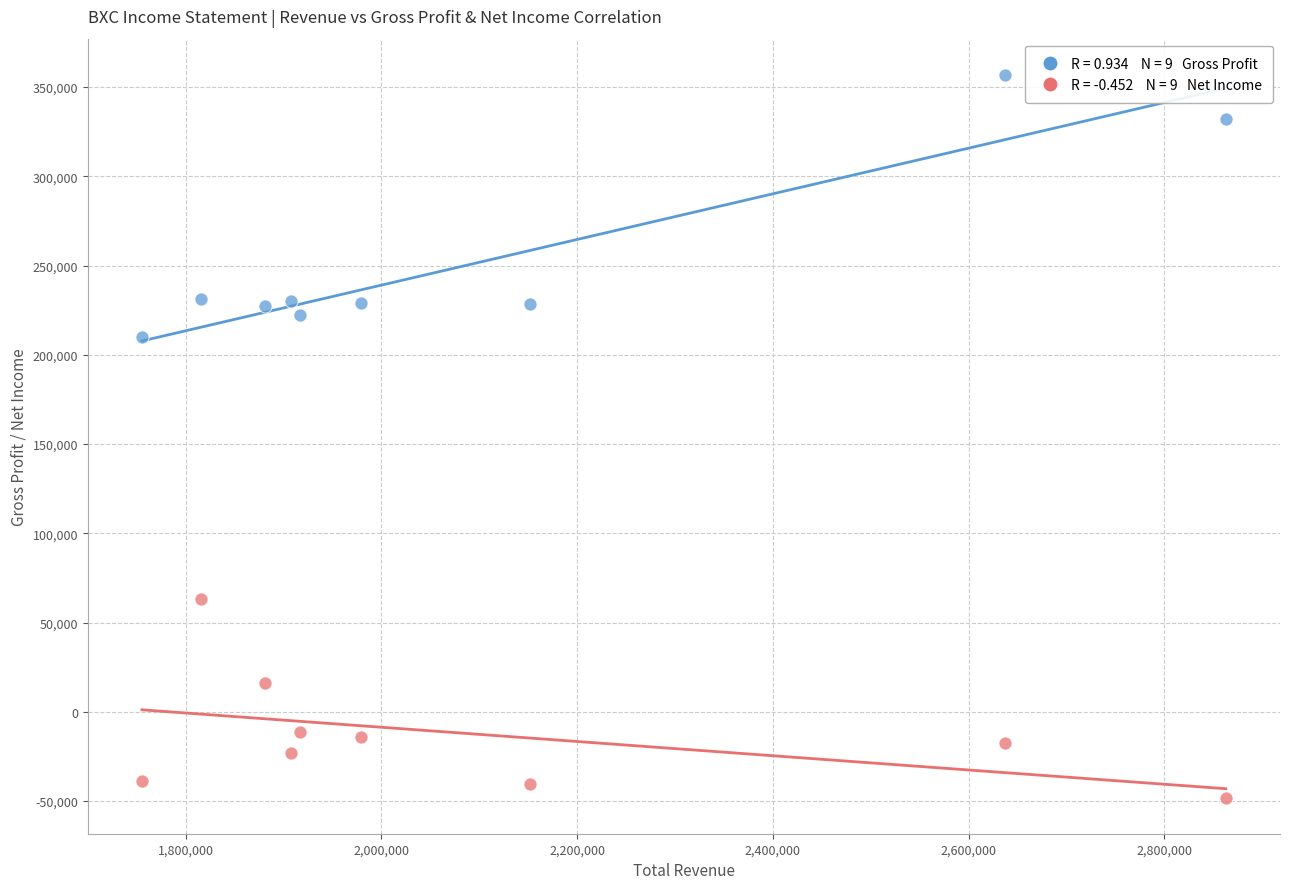

Across all data points, what is the range of Y values (max minus min)?

405000